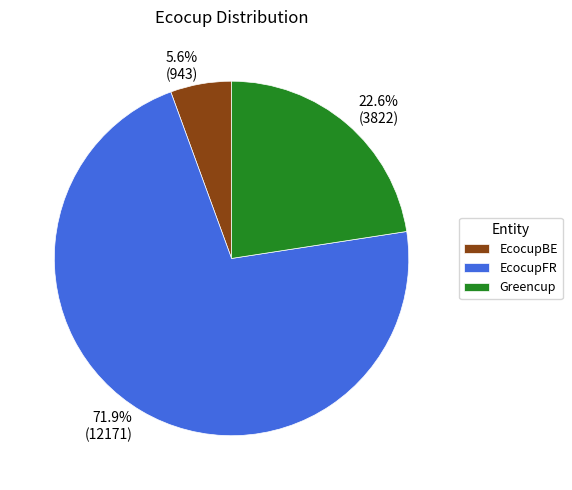

Which category accounts for the majority?

EcocupFR